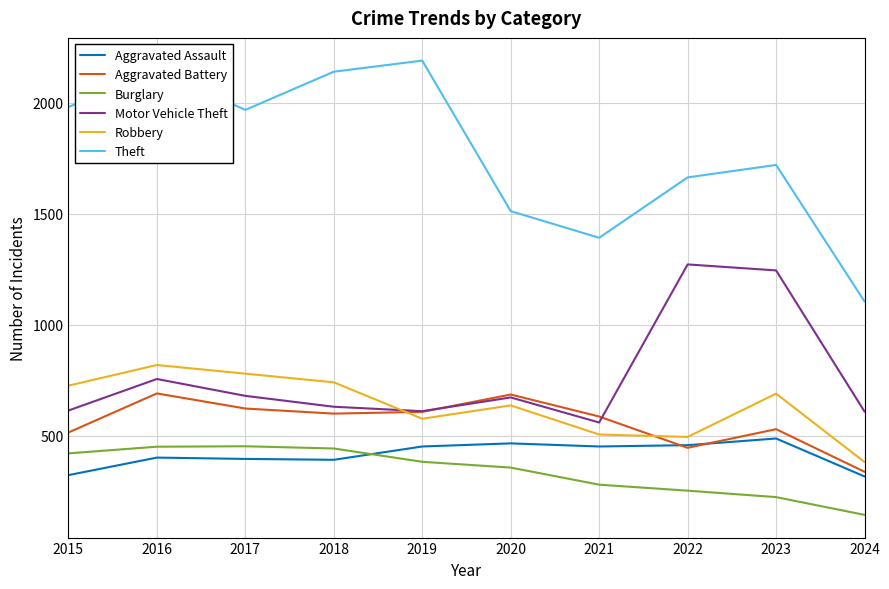

True or false: Burglary and Motor Vehicle Theft intersect in this chart.

False